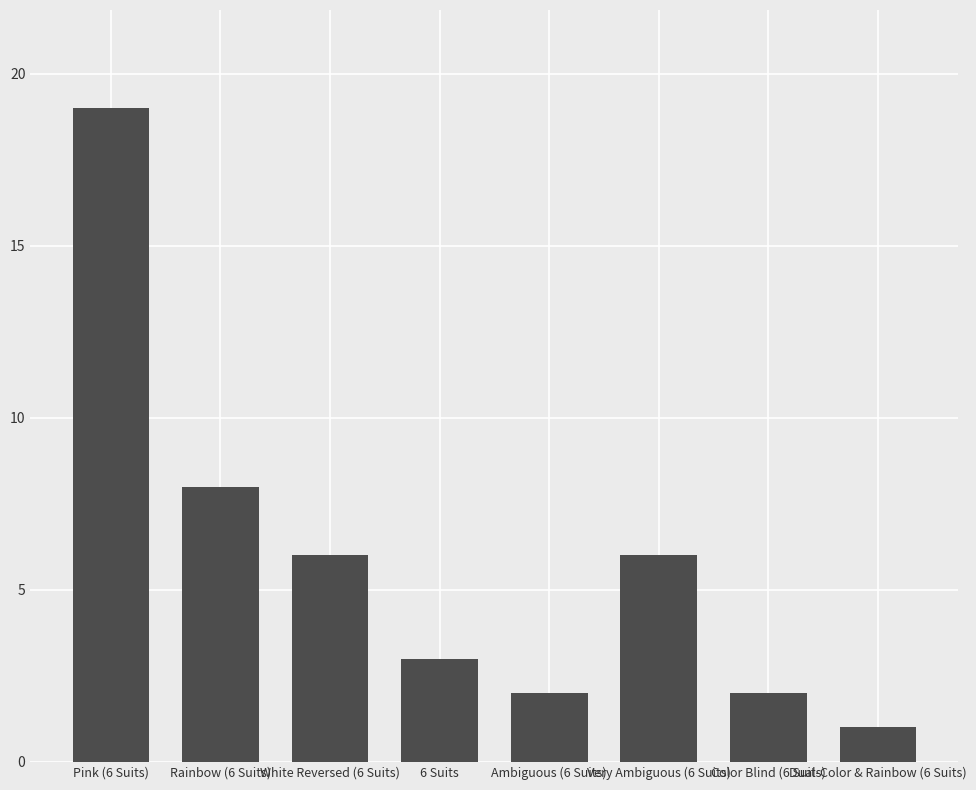

Reading left to right, what are all the values shown in this chart?

Pink (6 Suits)=19	Rainbow (6 Suits)=8	White Reversed (6 Suits)=6	6 Suits=3	Ambiguous (6 Suits)=2	Very Ambiguous (6 Suits)=6	Color Blind (6 Suits)=2	Dual-Color & Rainbow (6 Suits)=1